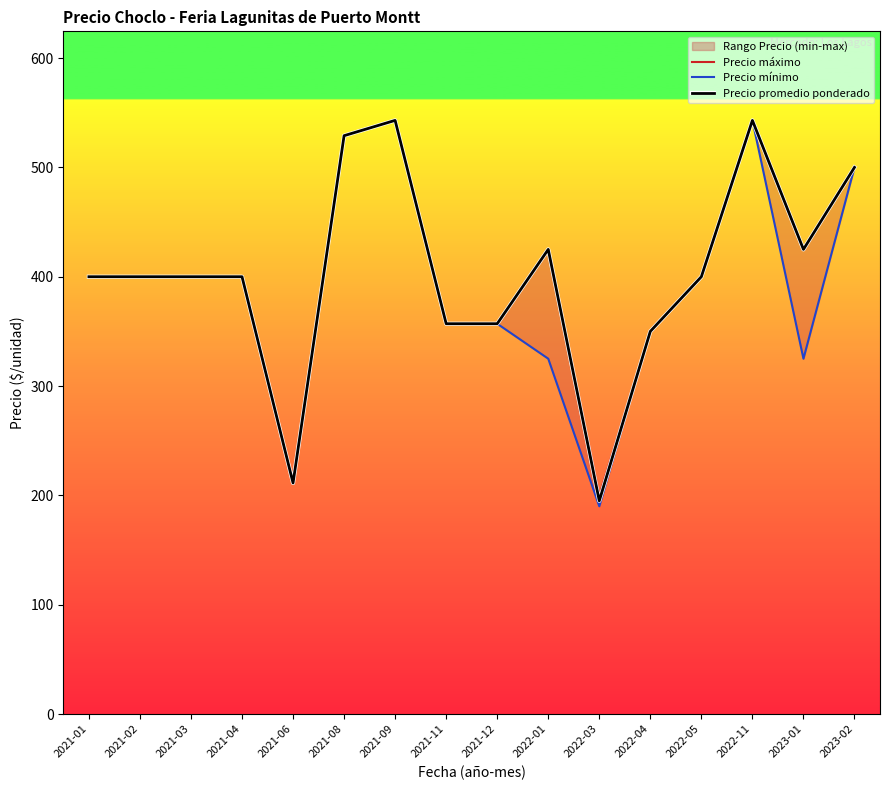

Reading left to right, transcribe all the data shown in this chart.

Precio máximo: 2021-01=400.0	2021-02=400.0	2021-03=400.0	2021-04=400.0	2021-06=211.3	2021-08=529.0	2021-09=543.0	2021-11=357.0	2021-12=357.0	2022-01=425.0	2022-03=200.0	2022-04=350.0	2022-05=400.0	2022-11=543.0	2023-01=425.0	2023-02=500.0
Precio mínimo: 2021-01=400.0	2021-02=400.0	2021-03=400.0	2021-04=400.0	2021-06=211.3	2021-08=529.0	2021-09=543.0	2021-11=357.0	2021-12=357.0	2022-01=325.0	2022-03=190.0	2022-04=350.0	2022-05=400.0	2022-11=543.0	2023-01=325.0	2023-02=500.0
Precio promedio ponderado: 2021-01=400.0	2021-02=400.0	2021-03=400.0	2021-04=400.0	2021-06=211.3	2021-08=529.0	2021-09=543.0	2021-11=357.0	2021-12=357.0	2022-01=425.0	2022-03=195.0	2022-04=350.0	2022-05=400.0	2022-11=543.0	2023-01=425.0	2023-02=500.0